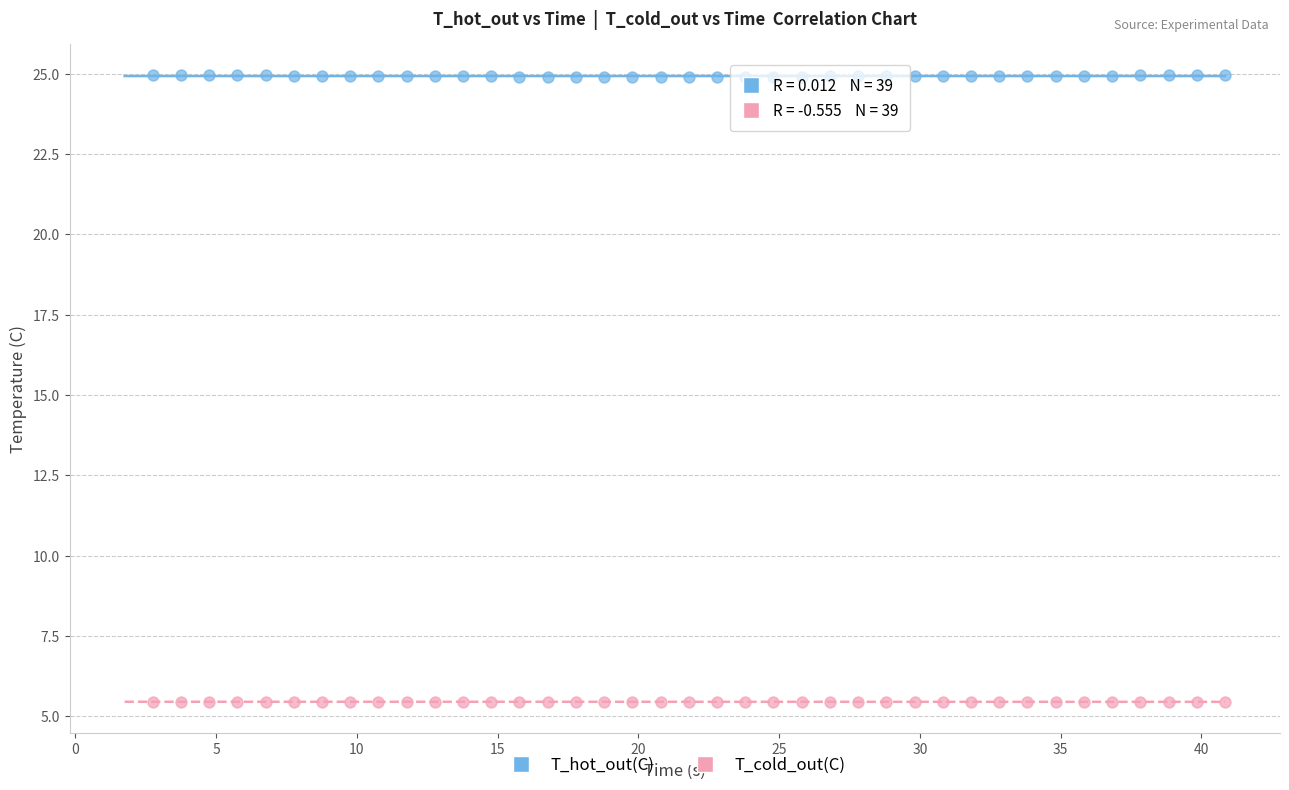

Which series contains the lowest Y value?

T_cold_out(C)